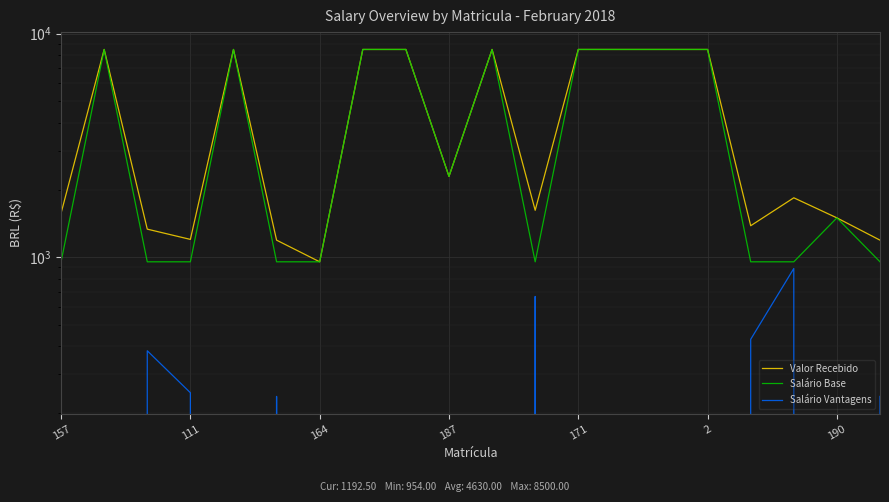

What is the average value of the Salário Vantagens series?

185.7